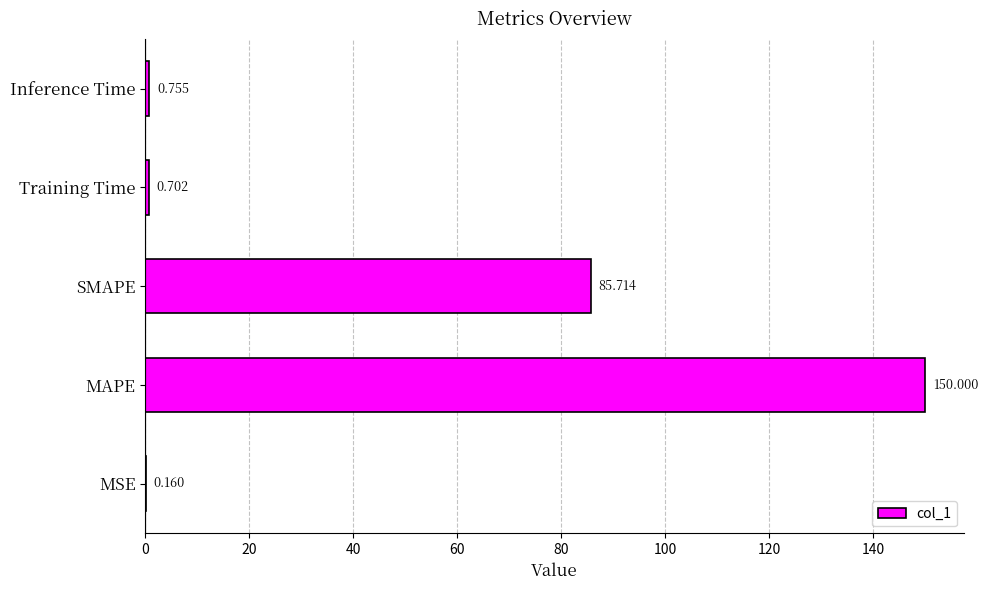

Which category has the highest value across all series?

MAPE